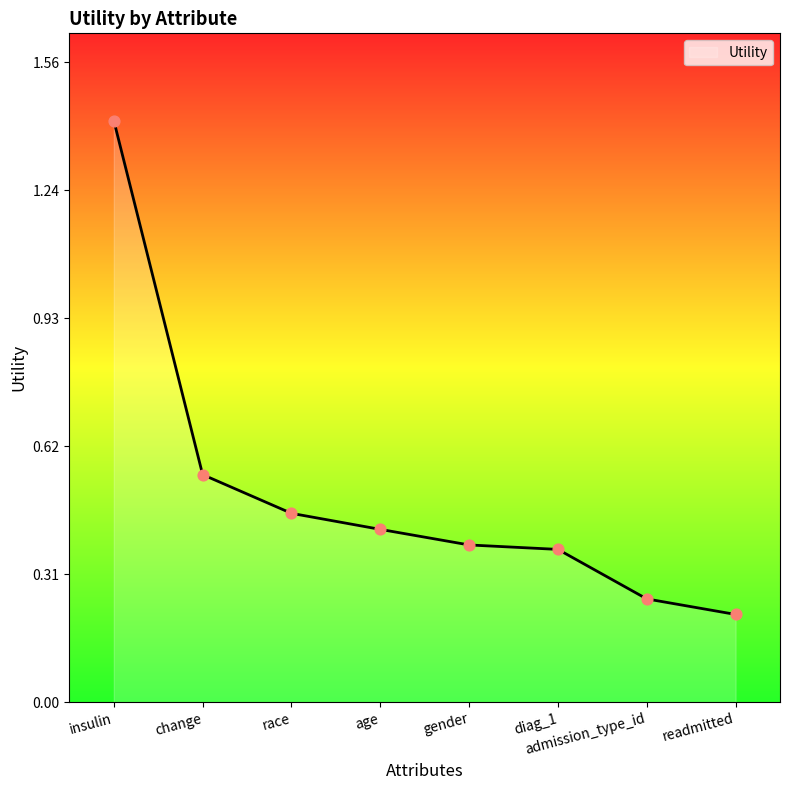

Between admission_type_id and insulin, which is larger?

insulin